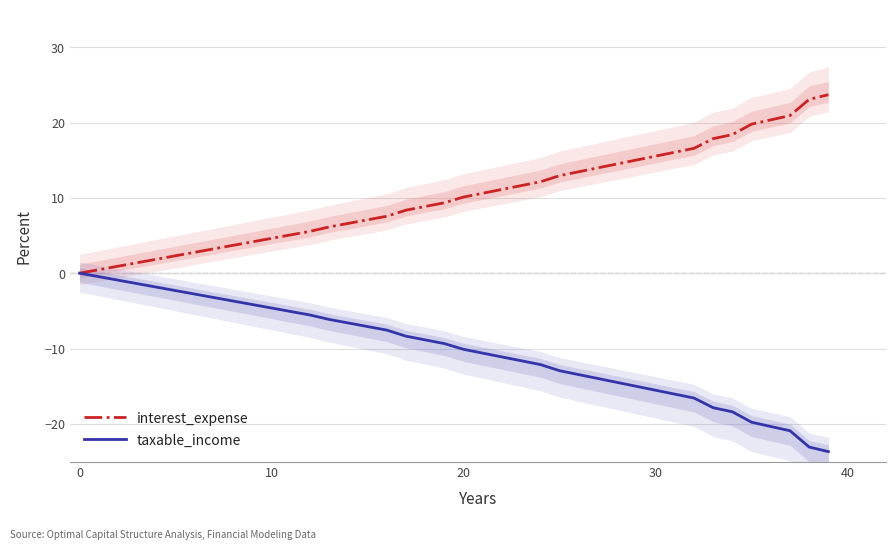

How many distinct data groups are displayed?

2